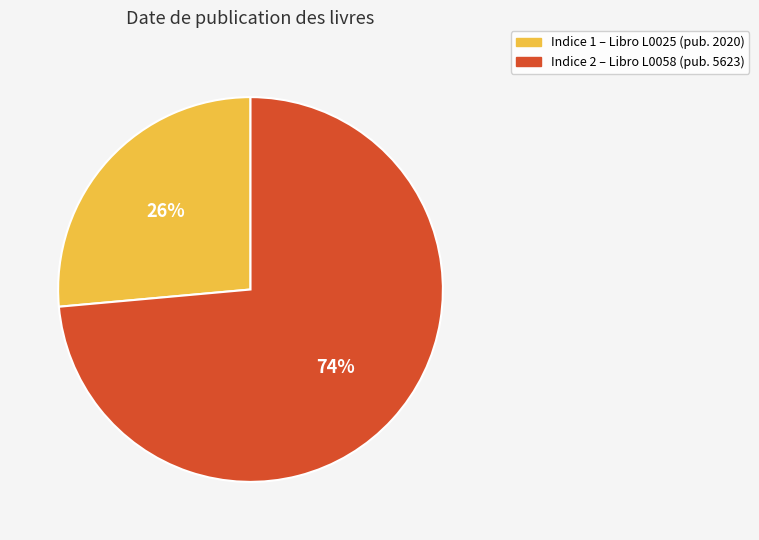

To the nearest percent, what is the average slice percentage?

50%